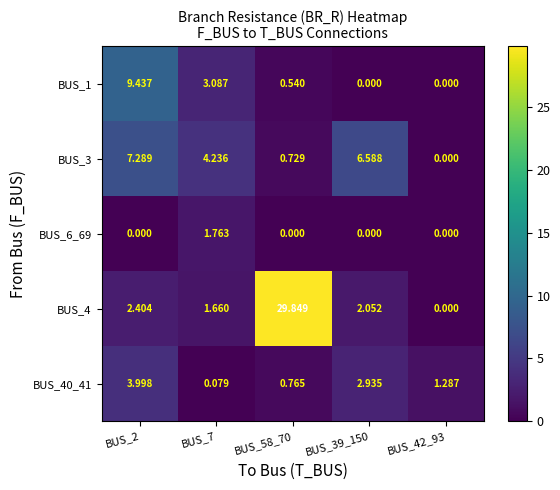

How many values in the BUS_6_69 series exceed 0?

1